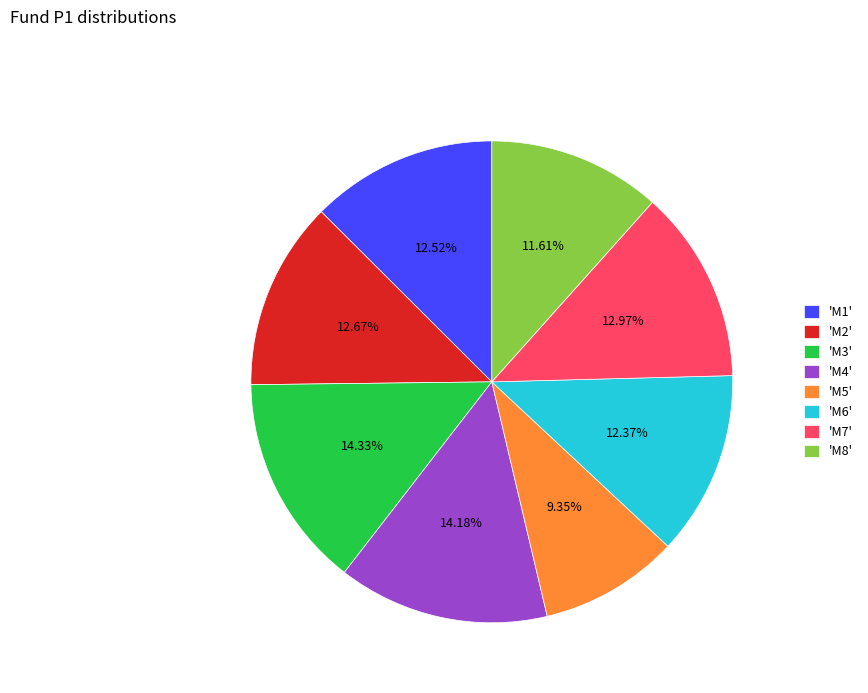

To the nearest percent, what is the average slice percentage?

12%